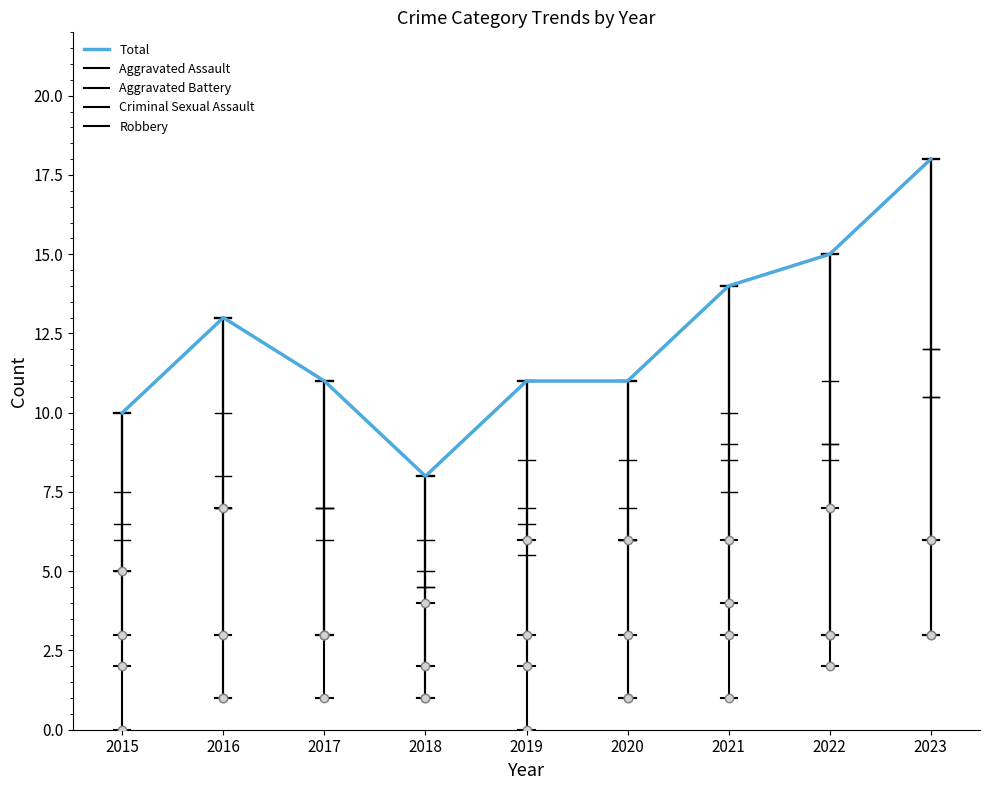

At which category does the data reach its first local valley?

2018